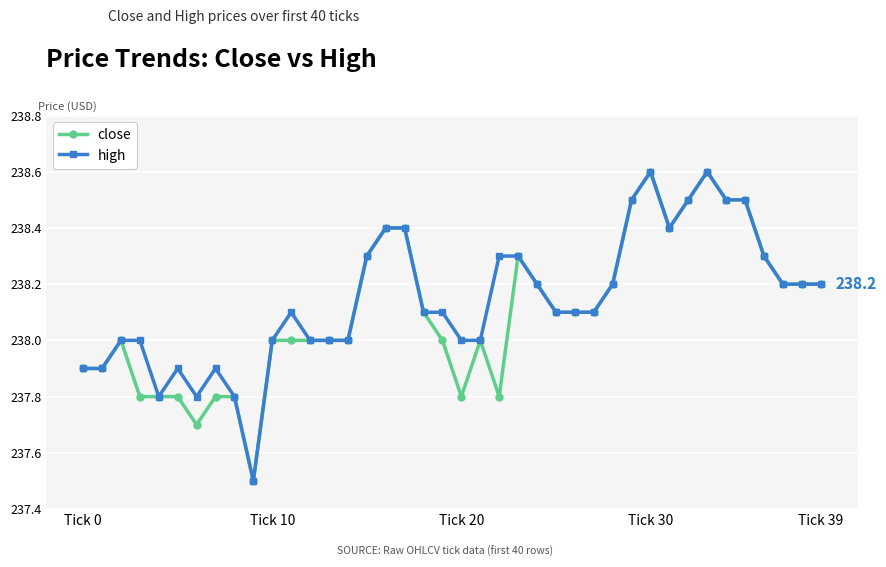

True or false: high has more than 2 points higher than both neighbors.

True